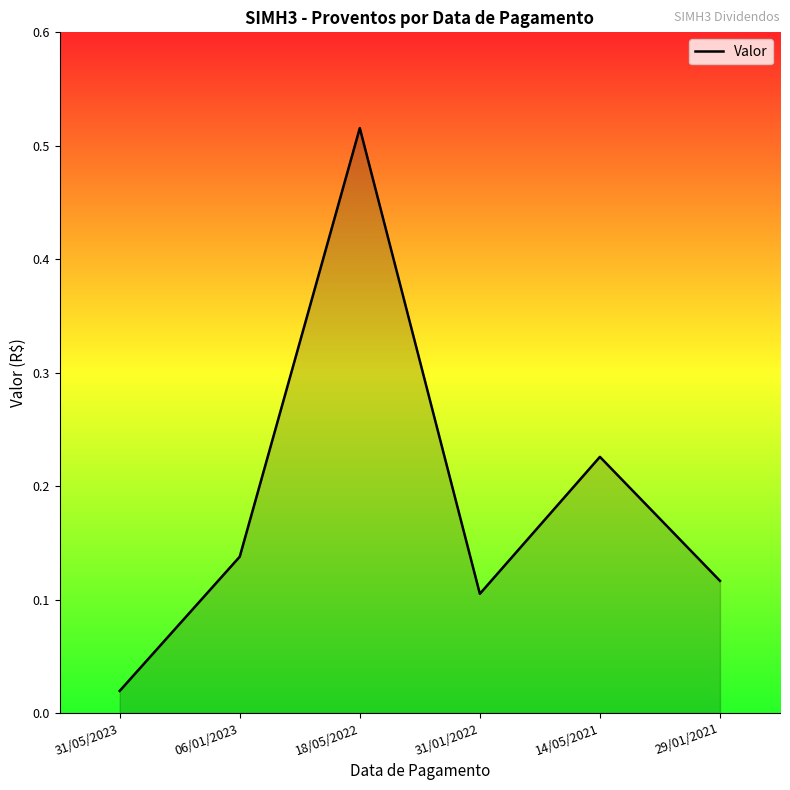

List the labels in order of value, largest first.

18/05/2022, 14/05/2021, 06/01/2023, 29/01/2021, 31/01/2022, 31/05/2023